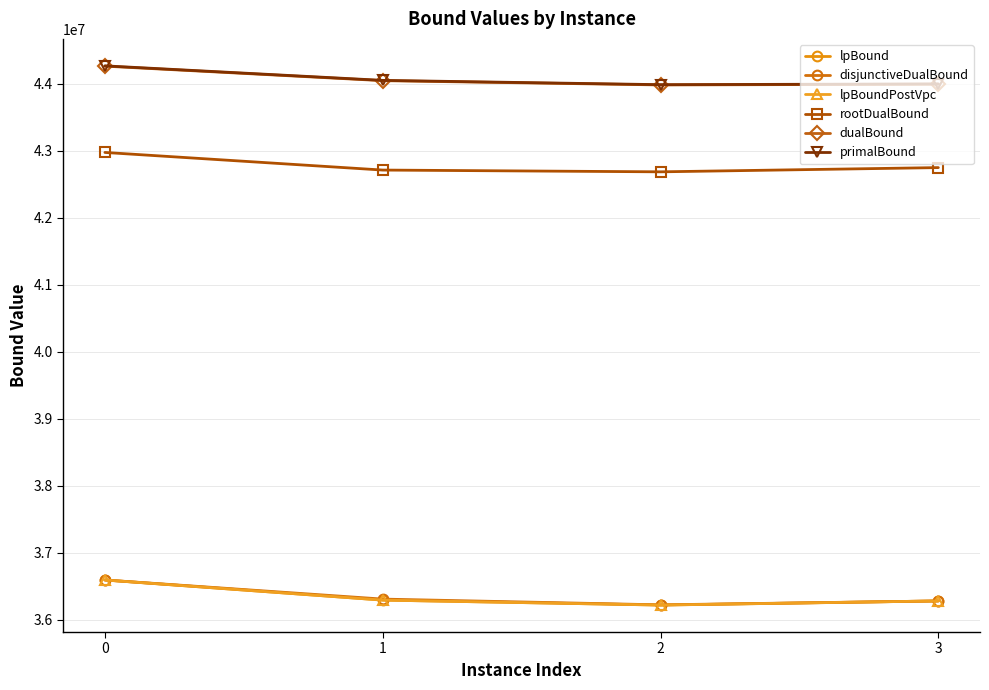

How many values in the rootDualBound series exceed 42750114?

2